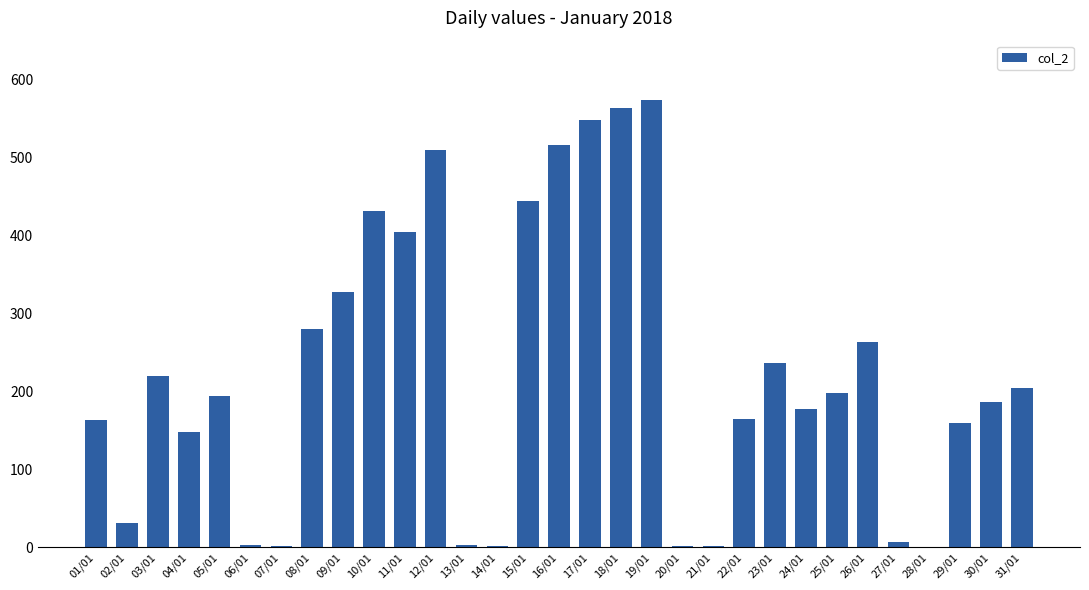

Which label corresponds to the largest value in the chart?

19/01